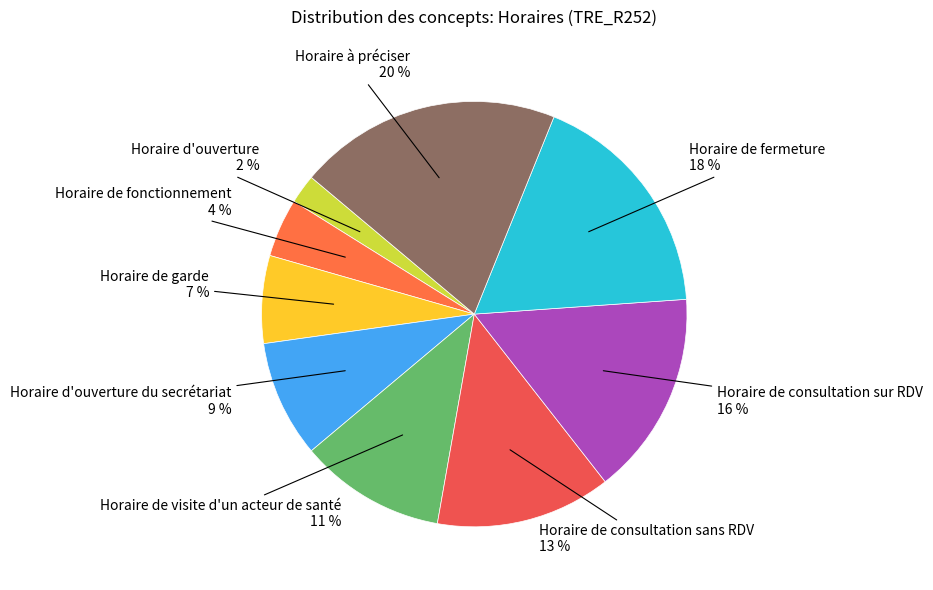

Which has a higher value, Horaire de garde or Horaire de visite d'un acteur de santé?

Horaire de visite d'un acteur de santé